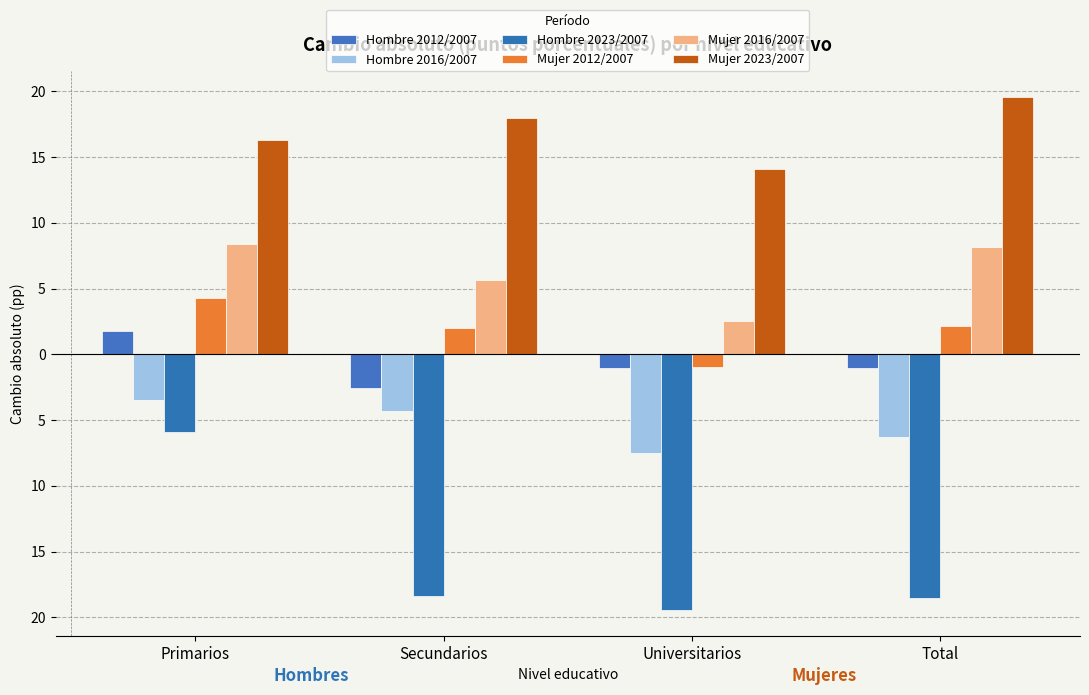

Rank the series by their maximum value, from highest to lowest.

Mujer 2023/2007, Mujer 2016/2007, Mujer 2012/2007, Hombre 2012/2007, Hombre 2016/2007, Hombre 2023/2007